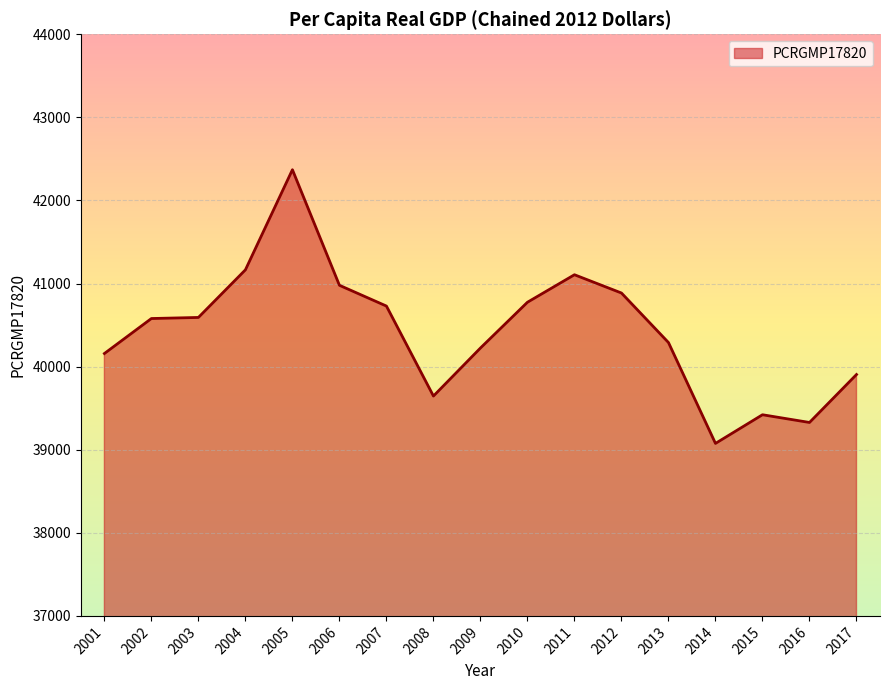

What is the average value?

40425